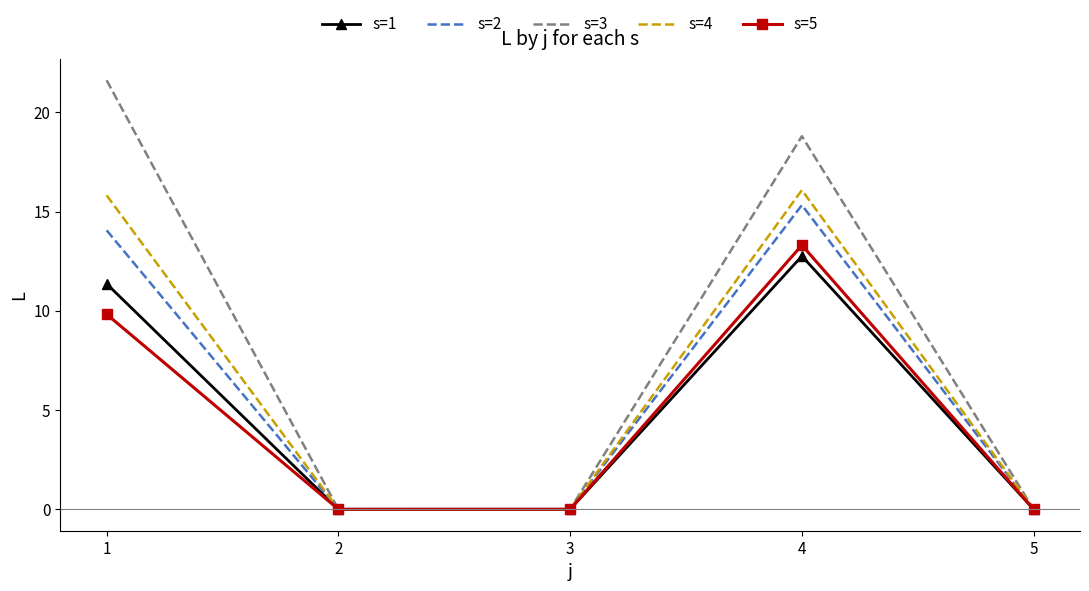

What is the highest value of the s=4 series?

16.1